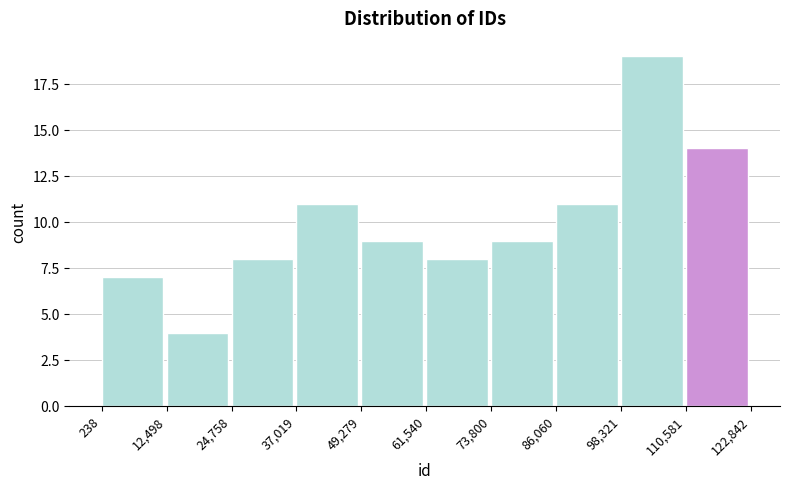

Reading left to right, transcribe this chart: for each bar, give the range it covers on the x-axis and its height. The values are not printed on the chart, so give them approximately, as read against the axis.

238 to 12,498: 7
12,498 to 24,758: 4
24,758 to 37,019: 8
37,019 to 49,279: 11
49,279 to 61,540: 9
61,540 to 73,800: 8
73,800 to 86,060: 9
86,060 to 98,321: 11
98,321 to 110,581: 19
110,581 to 122,842: 14